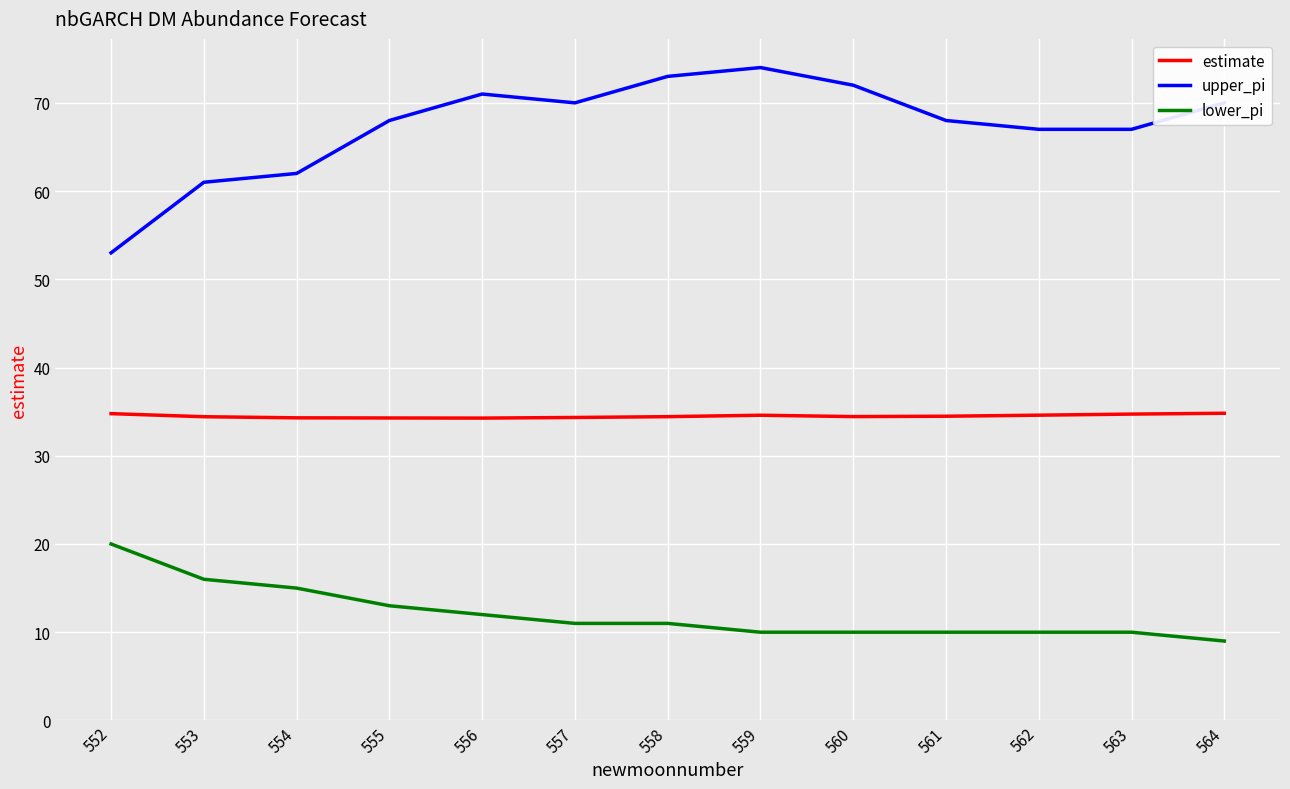

True or false: upper_pi and estimate cross at least once.

False